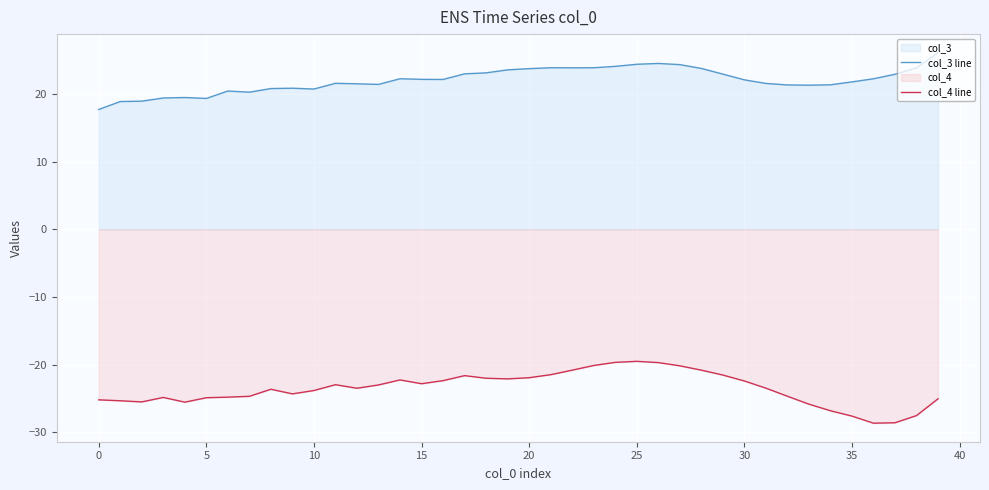

How many data points does each series have?

40